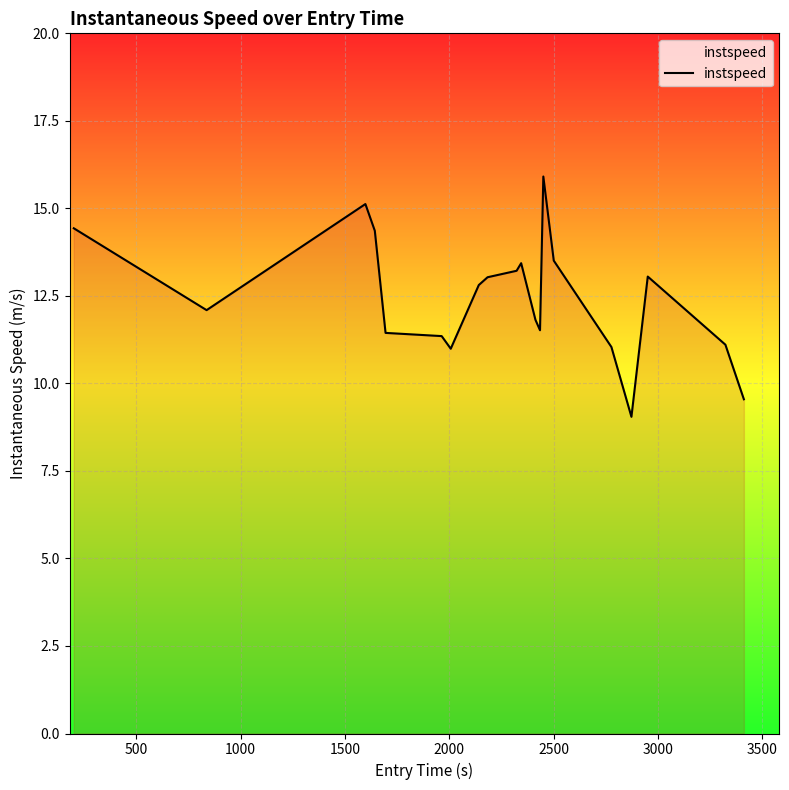

What is the maximum value shown in the chart?

15.9